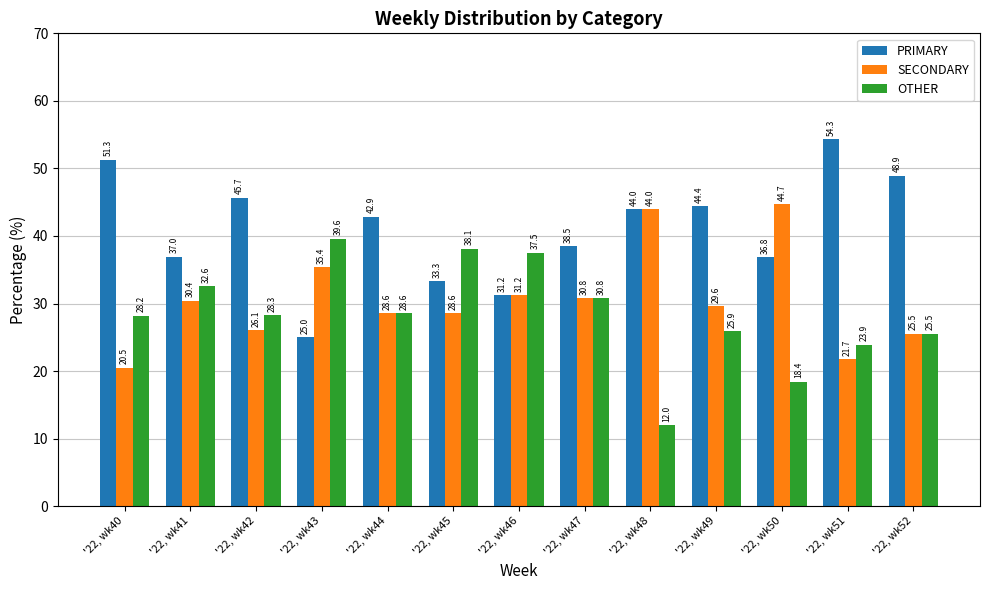

What is the value of the OTHER bar at the 11th from the left?

18.4